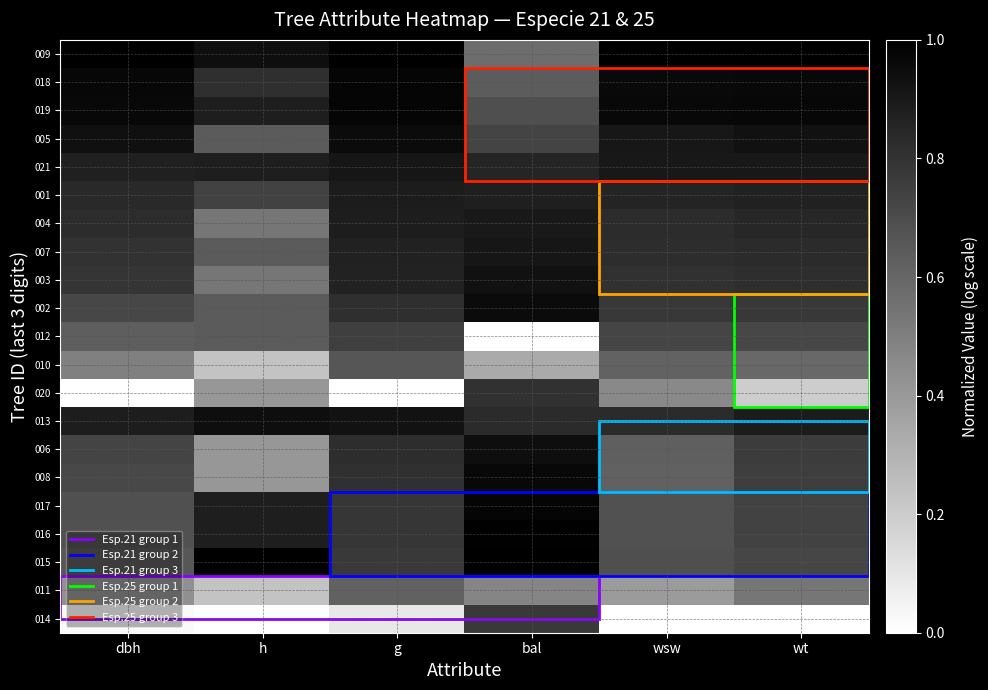

Reading left to right, what are all the values shown in this chart?

014: dbh=0.0	h=0.0	g=0.1	bal=0.8	wsw=0.0	wt=0.0
011: dbh=0.4	h=0.2	g=0.6	bal=0.5	wsw=0.4	wt=0.5
015: dbh=0.7	h=1.0	g=0.8	bal=1.0	wsw=0.7	wt=0.7
016: dbh=0.7	h=0.9	g=0.8	bal=1.0	wsw=0.7	wt=0.7
017: dbh=0.7	h=0.9	g=0.8	bal=1.0	wsw=0.7	wt=0.7
008: dbh=0.7	h=0.4	g=0.8	bal=1.0	wsw=0.6	wt=0.8
006: dbh=0.7	h=0.4	g=0.8	bal=0.9	wsw=0.6	wt=0.8
013: dbh=0.9	h=0.9	g=0.9	bal=0.8	wsw=0.8	wt=0.9
020: dbh=0.0	h=0.4	g=0.0	bal=0.8	wsw=0.5	wt=0.2
010: dbh=0.5	h=0.2	g=0.7	bal=0.3	wsw=0.6	wt=0.6
012: dbh=0.6	h=0.6	g=0.8	bal=0.0	wsw=0.7	wt=0.7
002: dbh=0.7	h=0.6	g=0.8	bal=1.0	wsw=0.8	wt=0.8
003: dbh=0.8	h=0.5	g=0.9	bal=0.9	wsw=0.8	wt=0.8
007: dbh=0.8	h=0.6	g=0.9	bal=0.9	wsw=0.8	wt=0.8
004: dbh=0.8	h=0.5	g=0.9	bal=0.9	wsw=0.8	wt=0.8
001: dbh=0.8	h=0.7	g=0.9	bal=0.9	wsw=0.9	wt=0.9
021: dbh=0.9	h=0.9	g=0.9	bal=0.9	wsw=0.9	wt=0.9
005: dbh=0.9	h=0.6	g=1.0	bal=0.7	wsw=0.9	wt=0.9
019: dbh=1.0	h=0.9	g=1.0	bal=0.7	wsw=1.0	wt=1.0
018: dbh=1.0	h=0.8	g=1.0	bal=0.6	wsw=1.0	wt=1.0
009: dbh=1.0	h=0.9	g=1.0	bal=0.6	wsw=1.0	wt=1.0